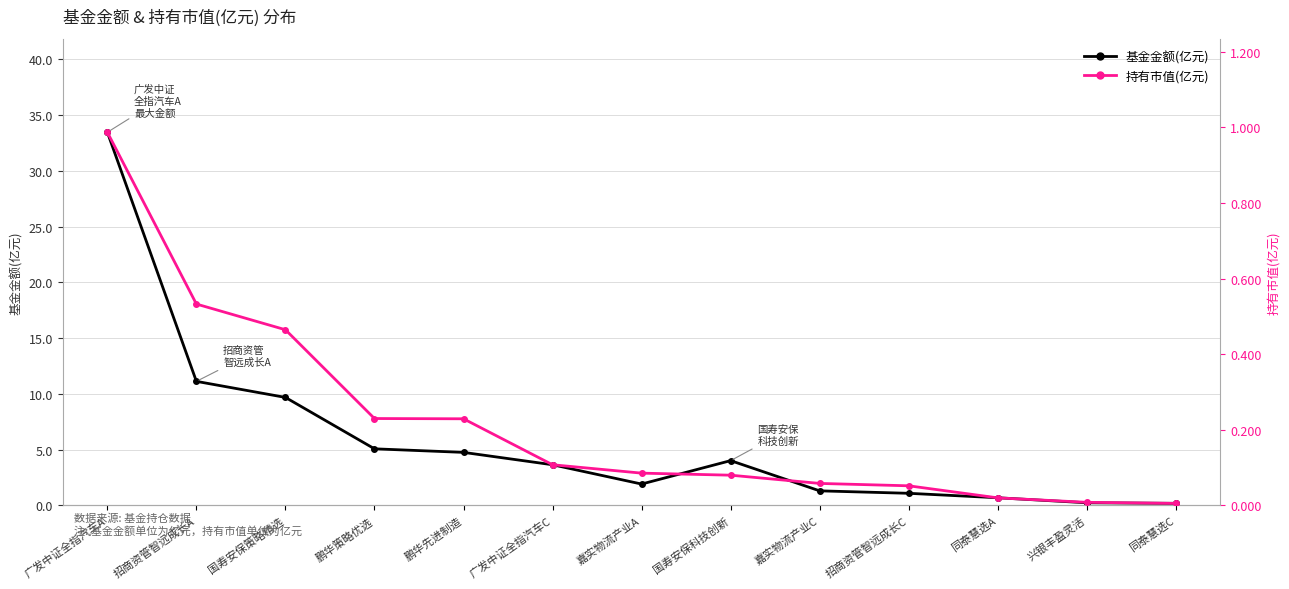

At which label is 基金金额(亿元) closest to 16?

招商资管智远成长A